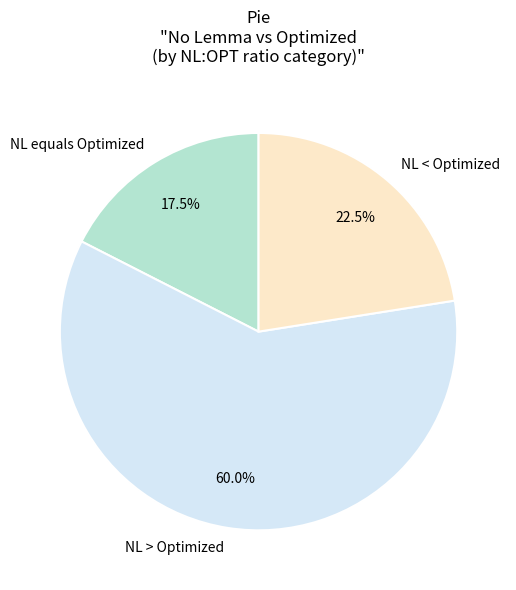

Rank the categories by value from lowest to highest.

NL equals Optimized, NL < Optimized, NL > Optimized